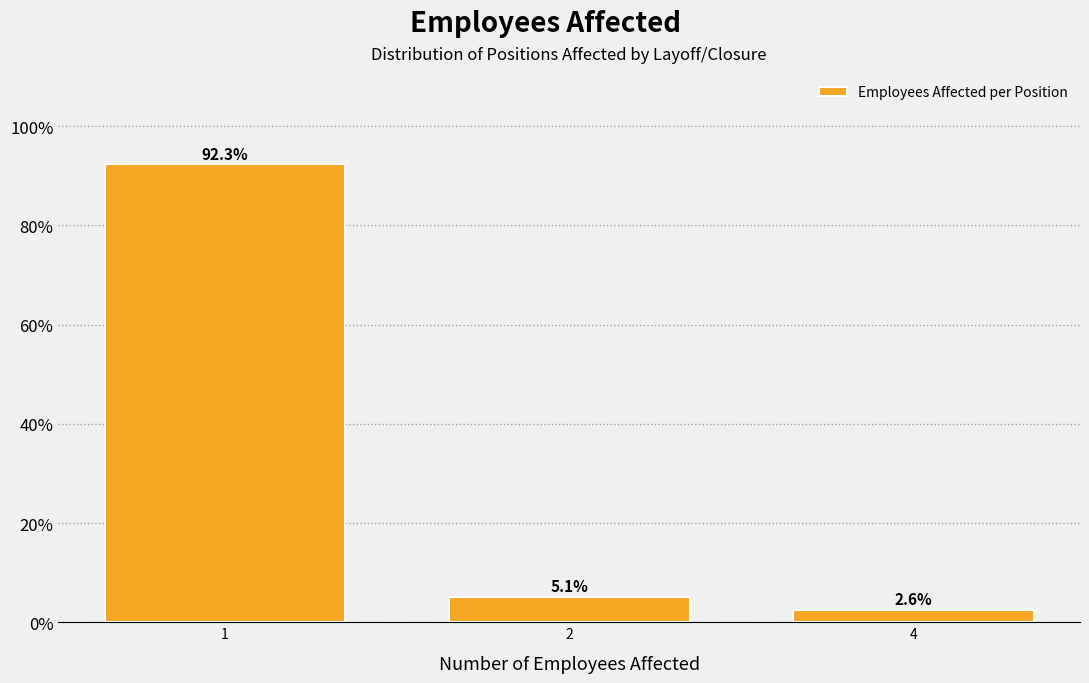

Reading left to right, what are all the values shown in this chart?

92.3	5.1	2.6